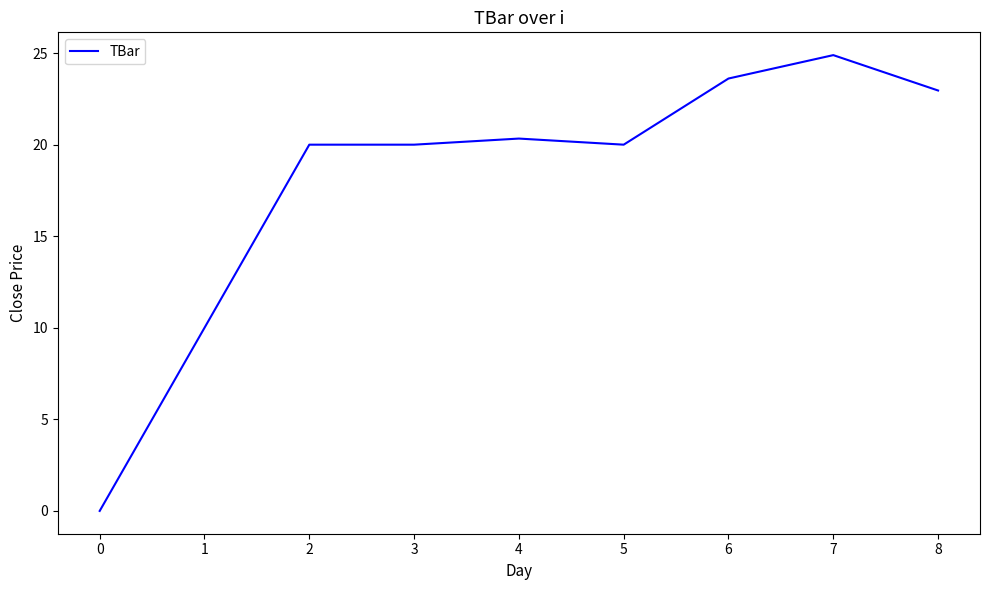

Between 7 and 4, which is larger?

7